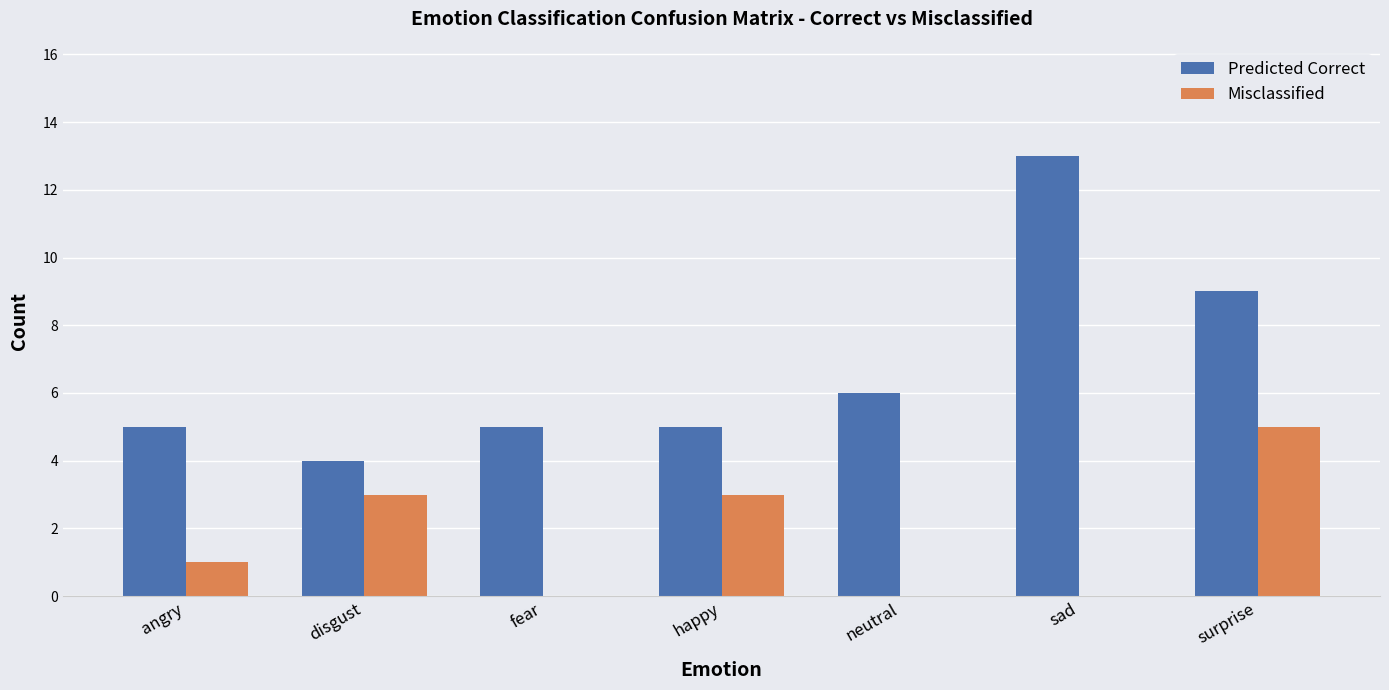

Which series has the largest range (max minus min)?

Predicted Correct